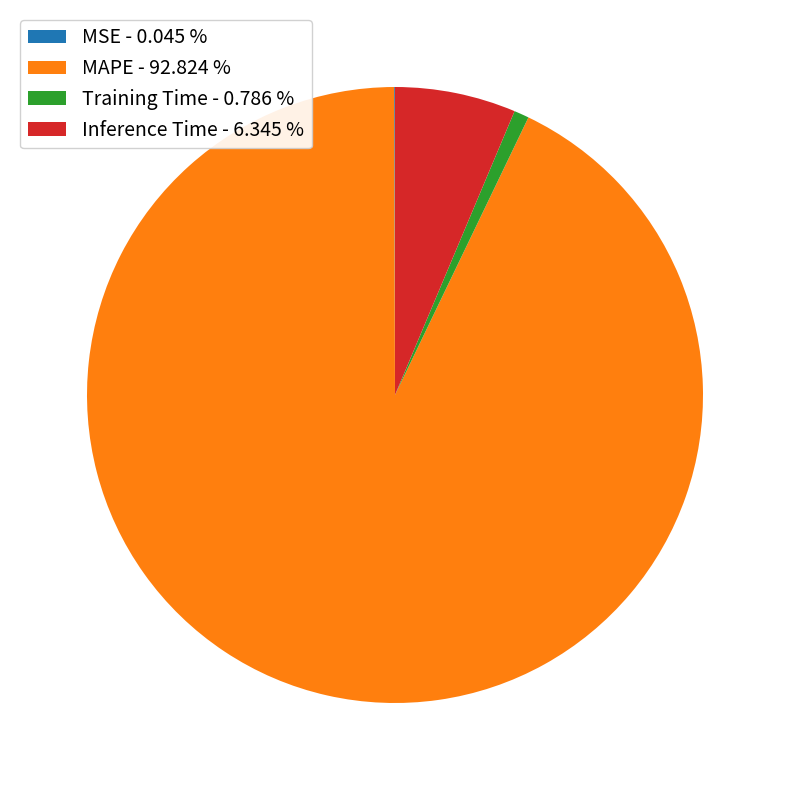

Do Inference Time - 6.345 % and Training Time - 0.786 % together represent more than half of the pie?

No